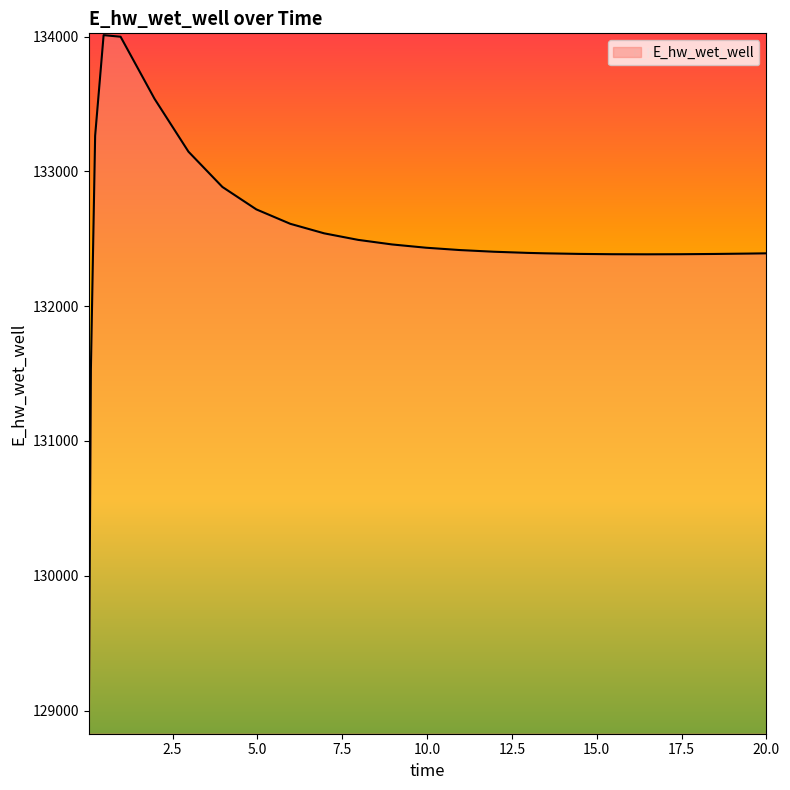

What is the maximum value shown in the chart?

134010.7